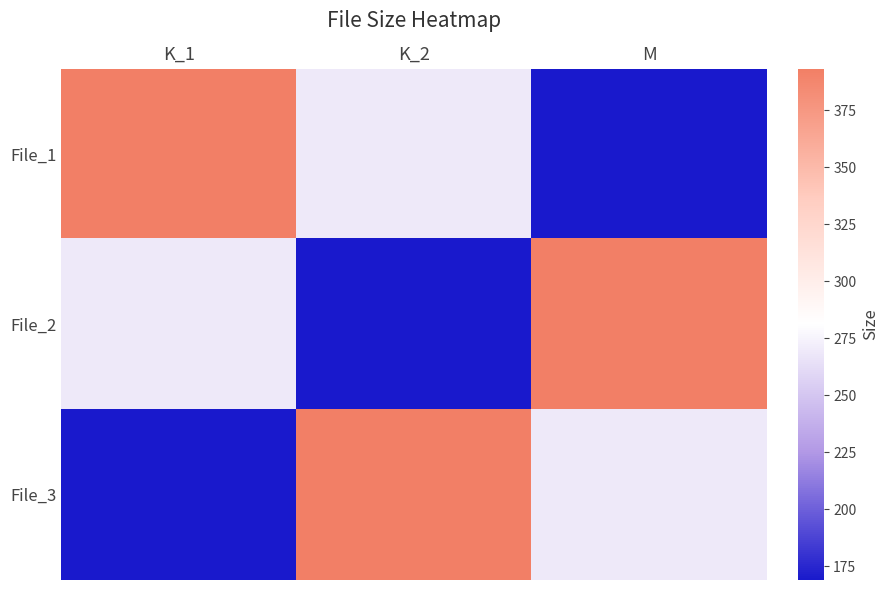

What is the total value across all series at M?

831.8